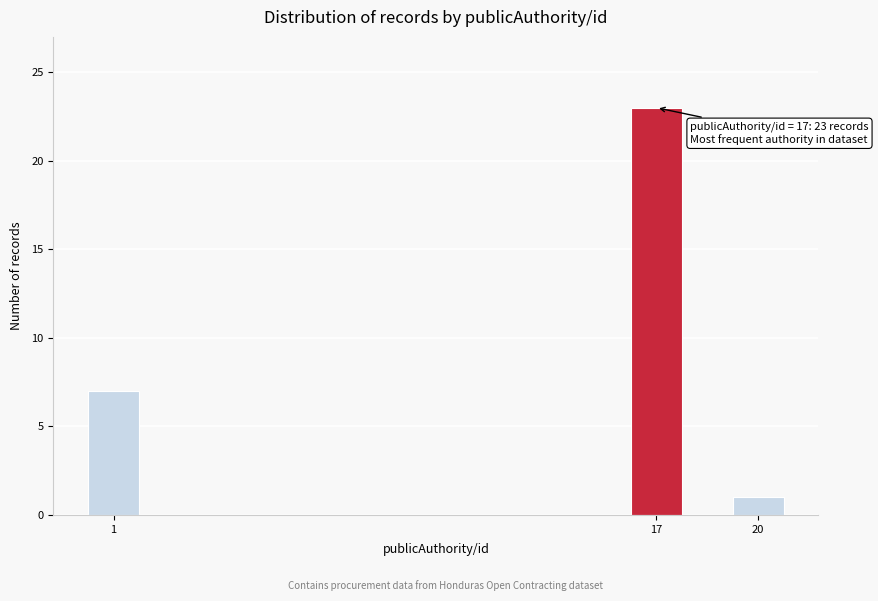

Reading left to right, transcribe all the data shown in this chart.

7	23	1